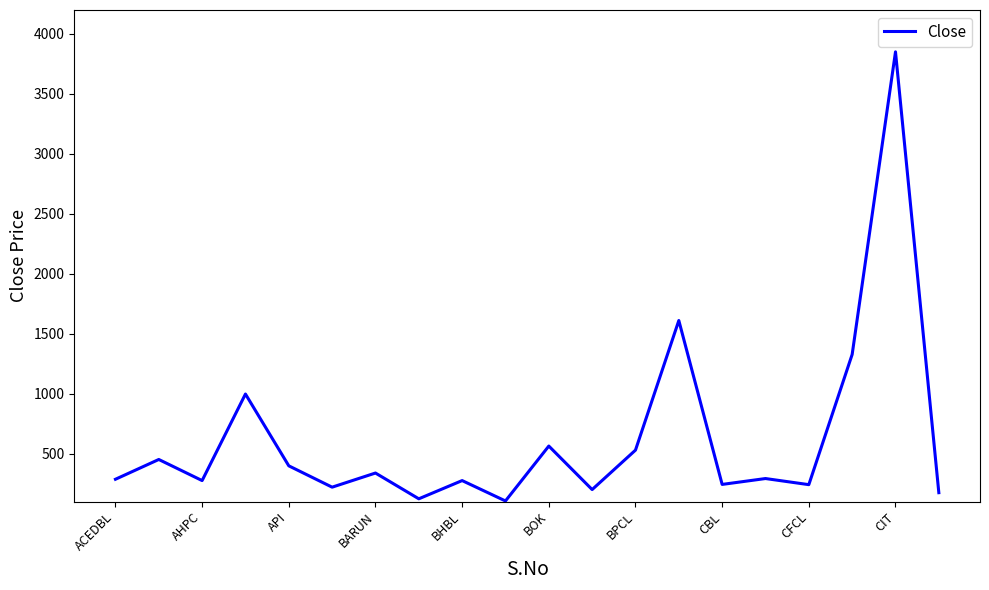

What is the difference between the maximum and minimum values?

3746